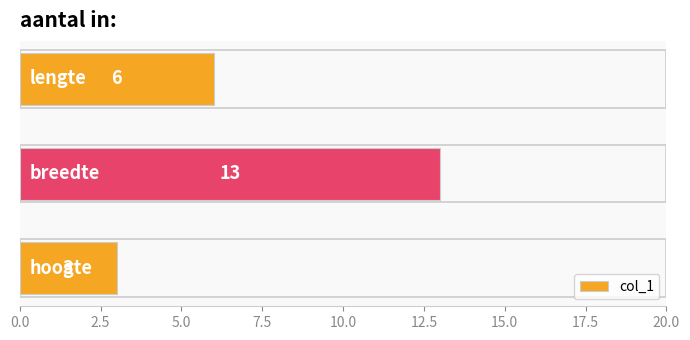

What is the difference between the maximum and minimum values?

10